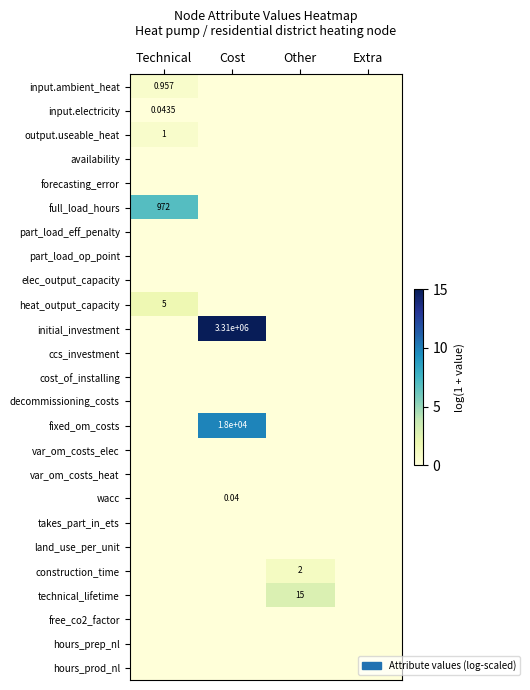

Is it true that input.ambient_heat equals -0.3 at Extra?

False